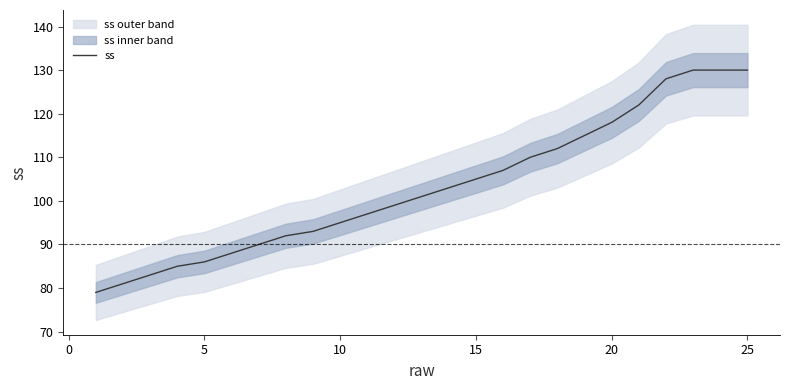

What is the minimum value for ss?

79